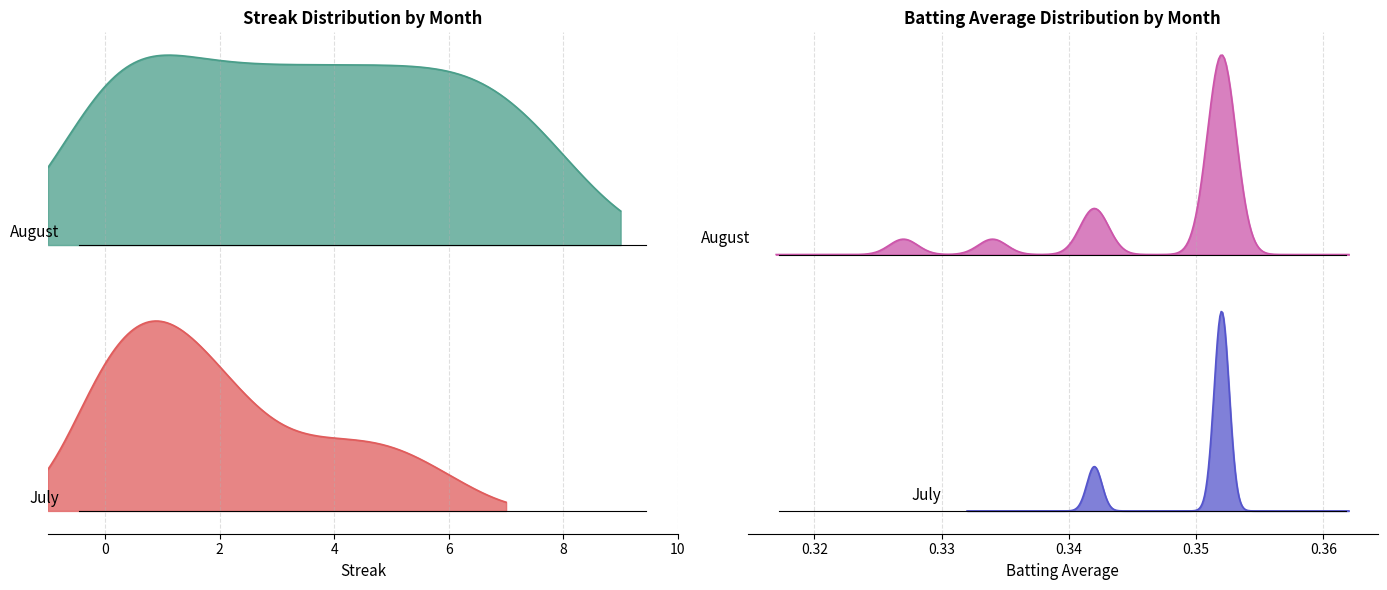

Which series ends up on top after the final intersection of streak and batting_avg?

streak